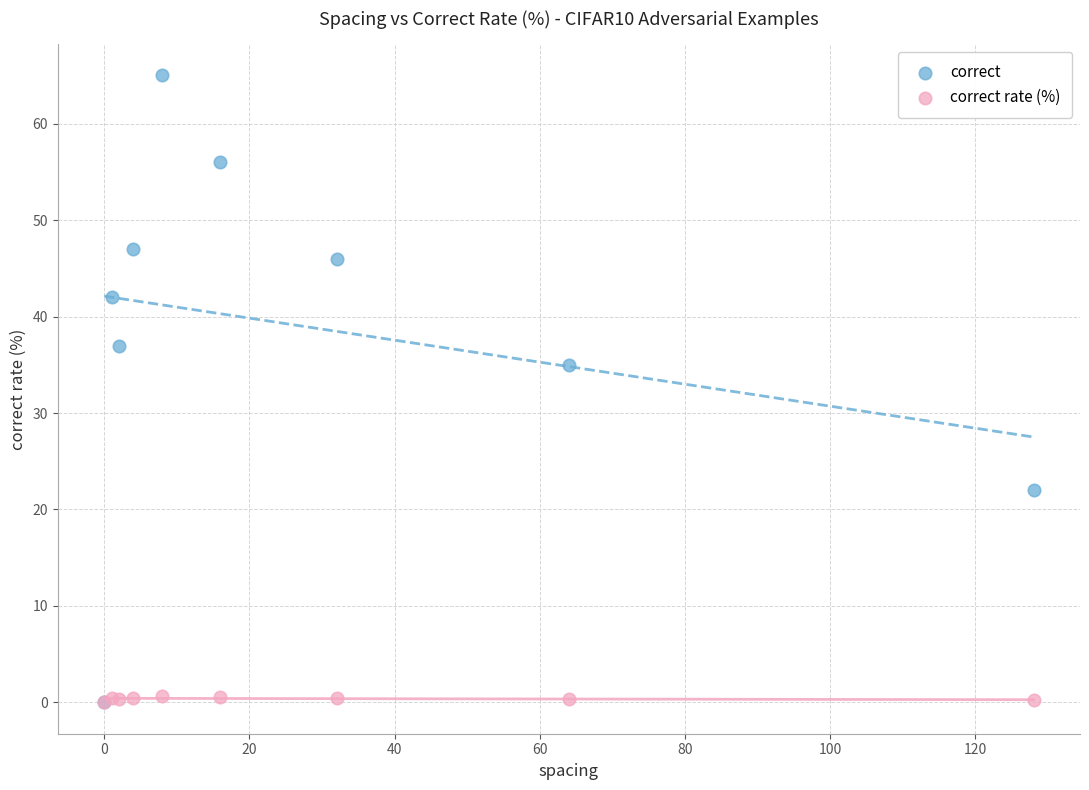

What are all the series names shown in the legend?

correct, correct rate (%)